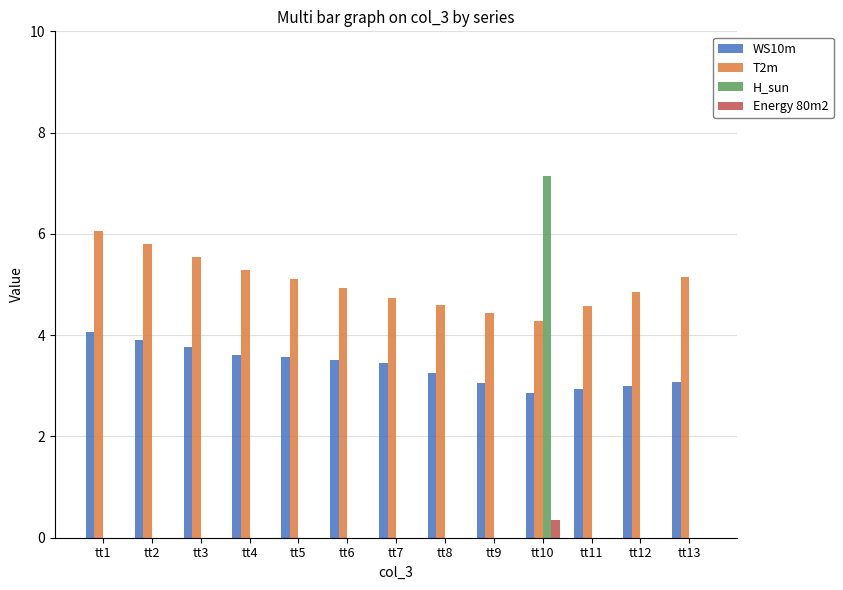

What is the average value of the H_sun series?

0.6